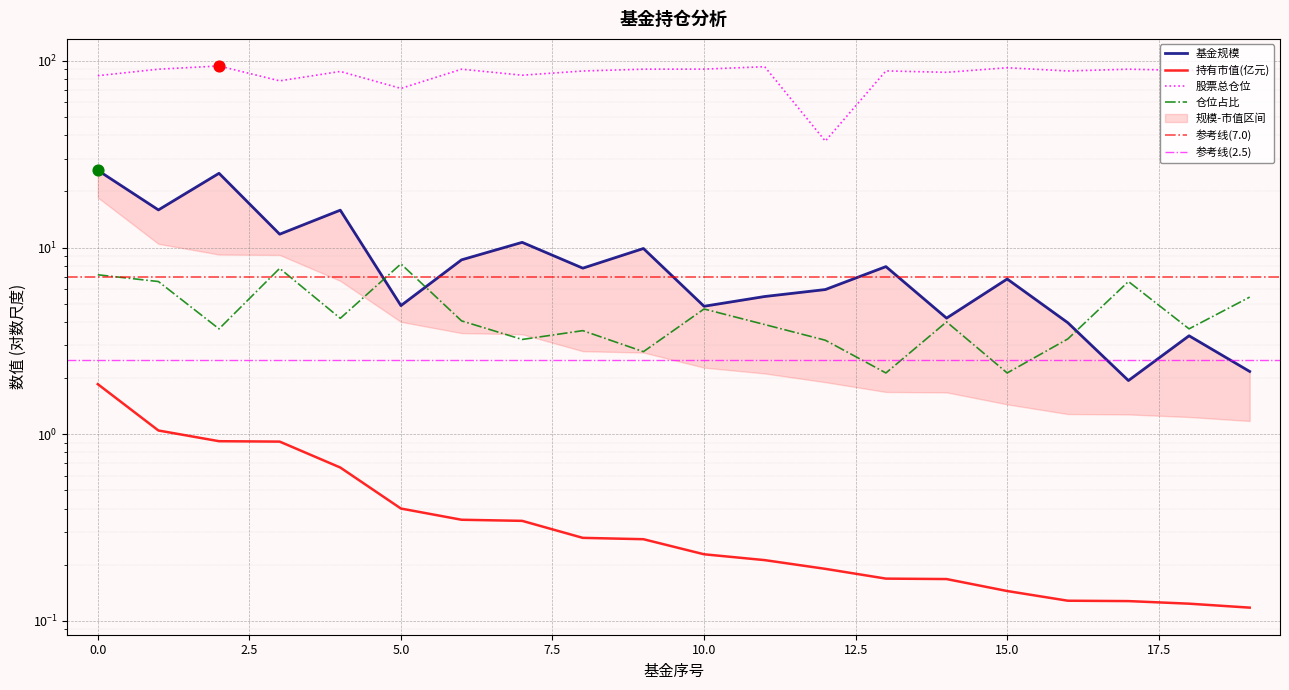

Which series has the largest total across all categories?

股票总仓位